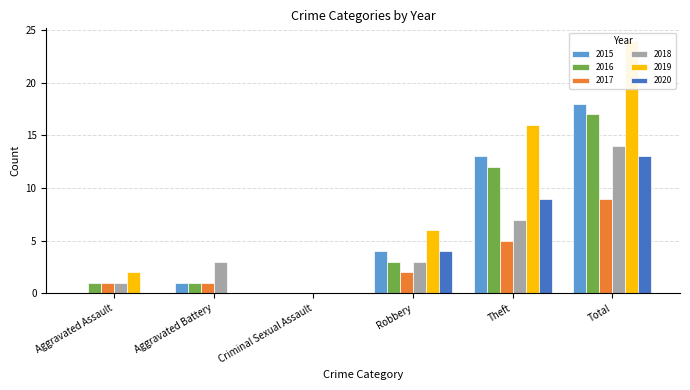

Reading left to right, what are all the values shown in this chart?

2015: Aggravated Assault=0	Aggravated Battery=1	Criminal Sexual Assault=0	Robbery=4	Theft=13	Total=18
2016: Aggravated Assault=1	Aggravated Battery=1	Criminal Sexual Assault=0	Robbery=3	Theft=12	Total=17
2017: Aggravated Assault=1	Aggravated Battery=1	Criminal Sexual Assault=0	Robbery=2	Theft=5	Total=9
2018: Aggravated Assault=1	Aggravated Battery=3	Criminal Sexual Assault=0	Robbery=3	Theft=7	Total=14
2019: Aggravated Assault=2	Aggravated Battery=0	Criminal Sexual Assault=0	Robbery=6	Theft=16	Total=24
2020: Aggravated Assault=0	Aggravated Battery=0	Criminal Sexual Assault=0	Robbery=4	Theft=9	Total=13